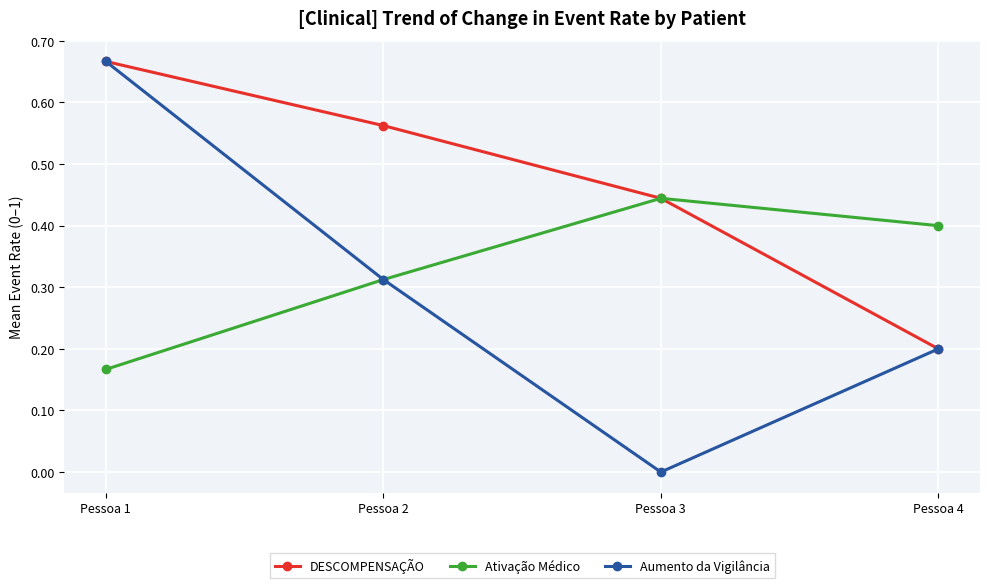

What is the difference between the maximum and second lowest values in the Ativação Médico series?

0.1